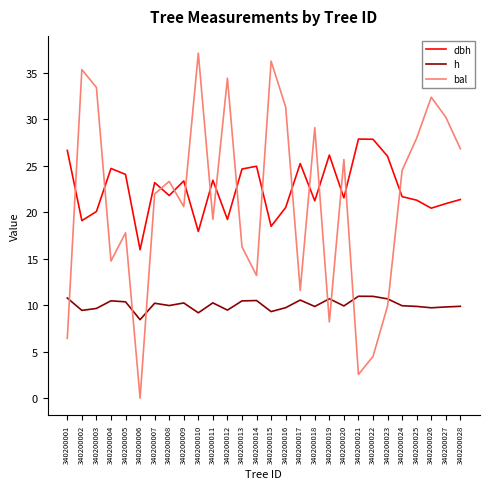

What is the approximate value of h at 340200025?

9.9